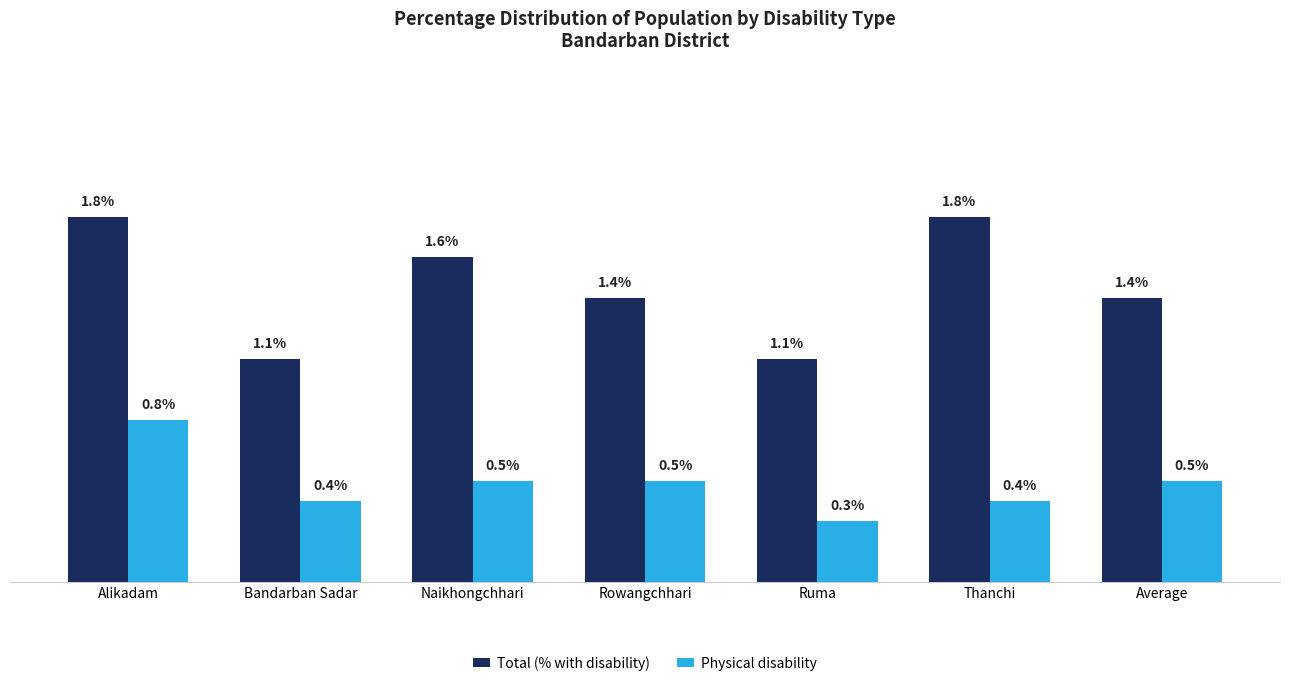

Are the bars grouped side by side (vs. stacked)?

Yes